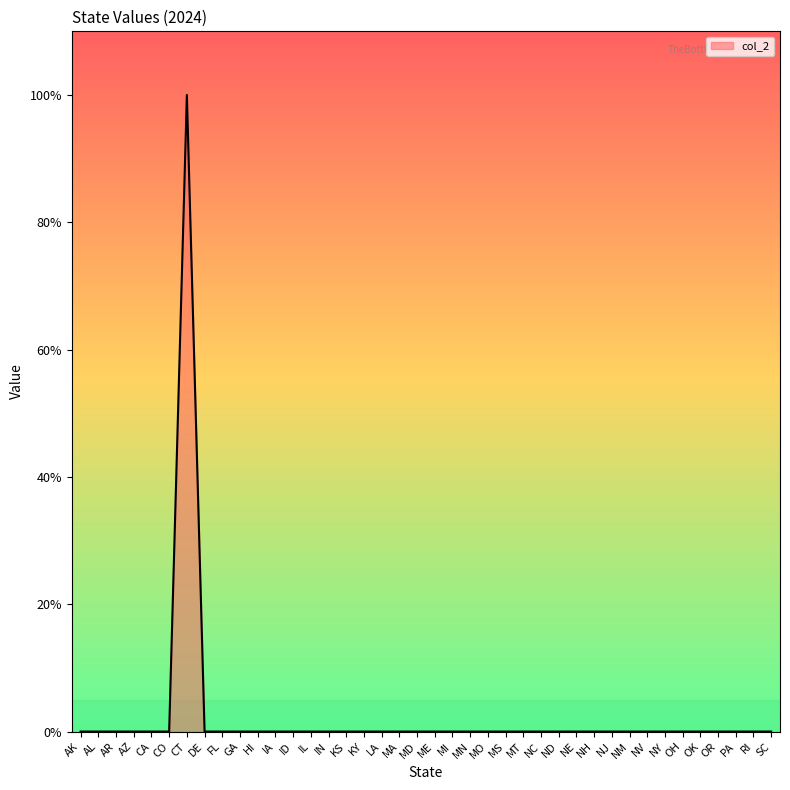

Does the chart have visible grid lines?

No